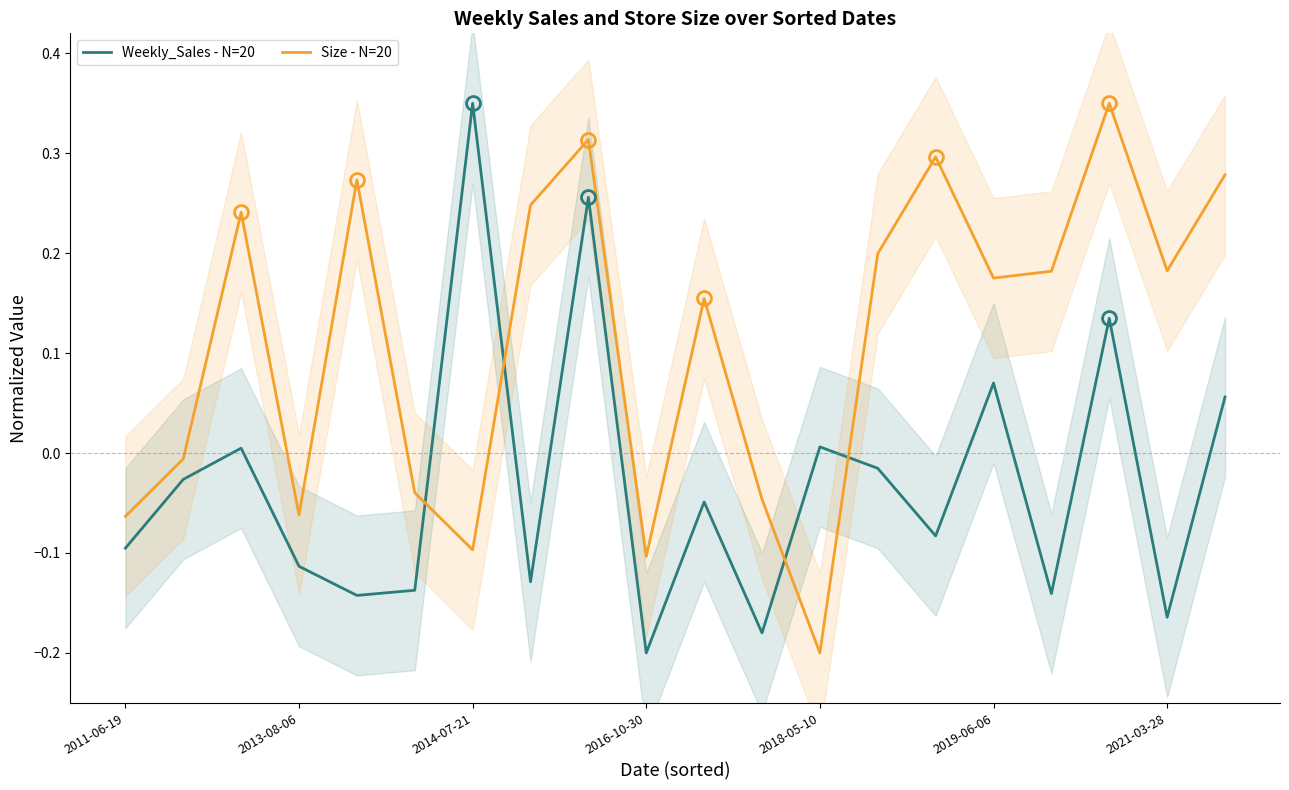

What is the value of the Weekly_Sales - N=20 point at the 16th from the left?

0.1